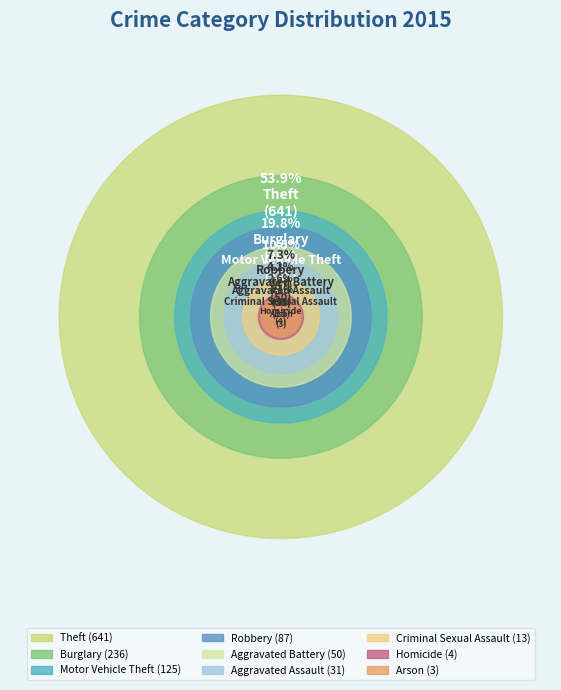

To the nearest percent, what is the combined percentage of Homicide and Aggravated Battery?

5%